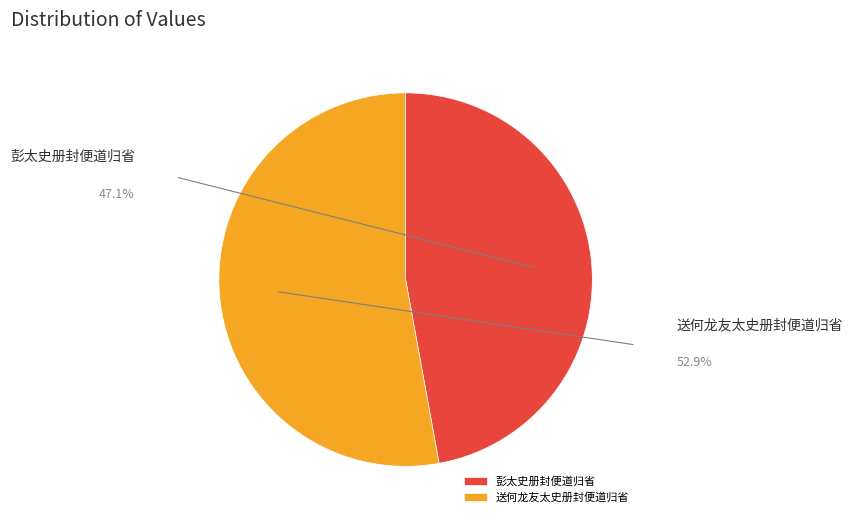

Is 送何龙友太史册封便道归省 the majority of the pie?

Yes